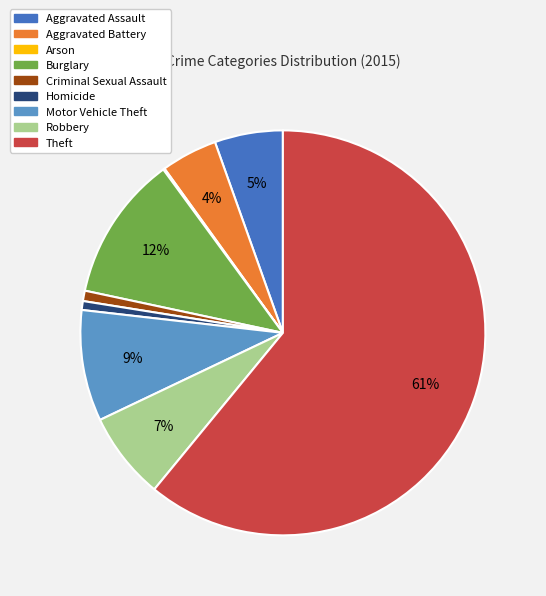

The Homicide slice represents 1% of the pie. True or false?

True